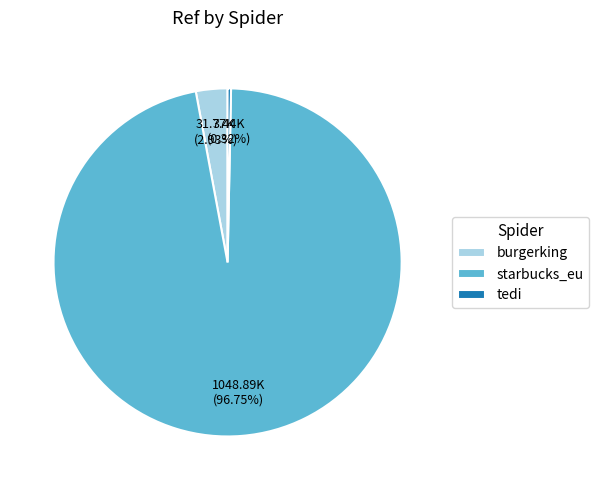

What percentage is NOT represented by starbucks_eu?

3.2%